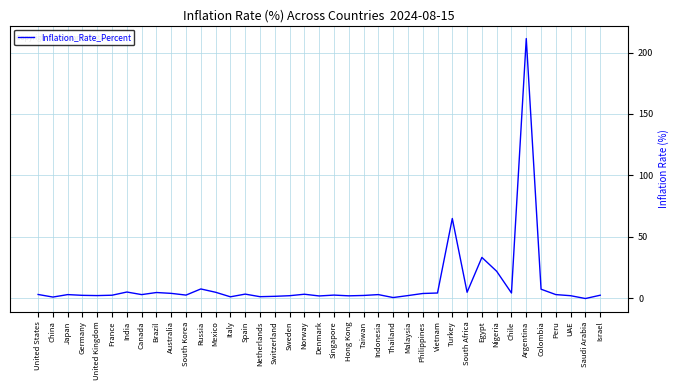

Count the number of data series in this chart.

1